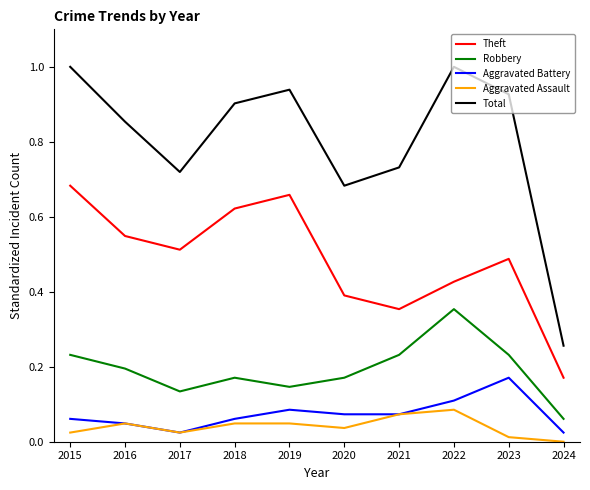

True or false: Total and Robbery intersect in this chart.

False